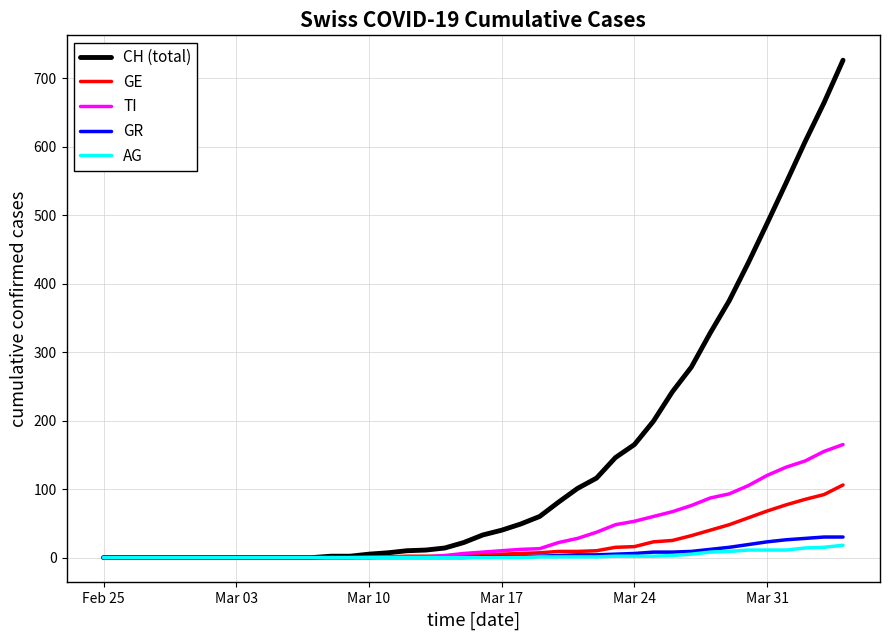

Which series has the largest range (max minus min)?

CH (total)